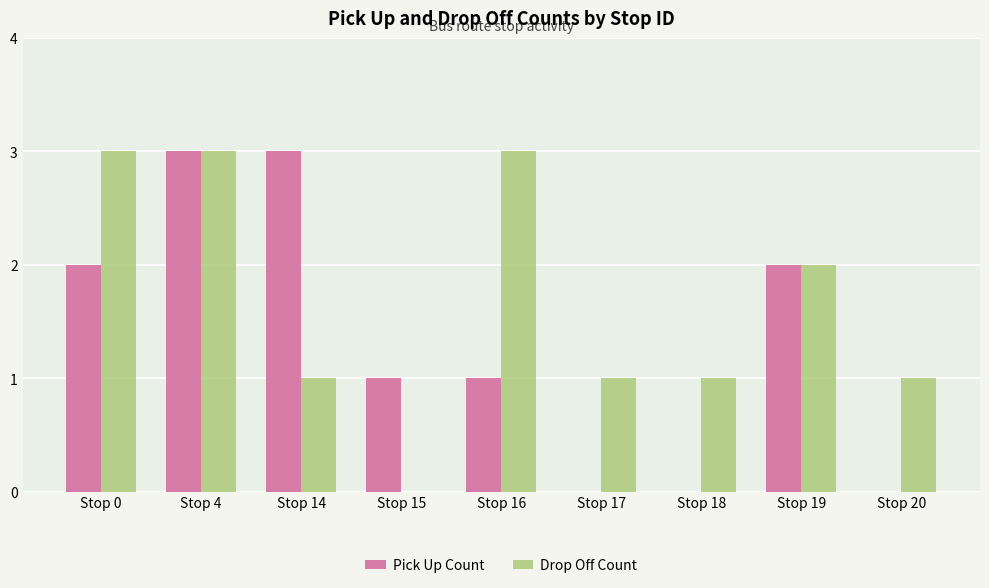

Is it true that Pick Up Count equals 2 at Stop 19?

True